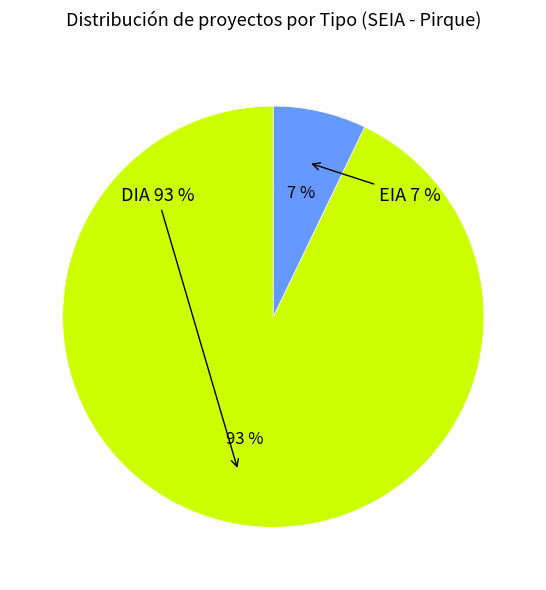

Does EIA account for over 50% of the chart?

No